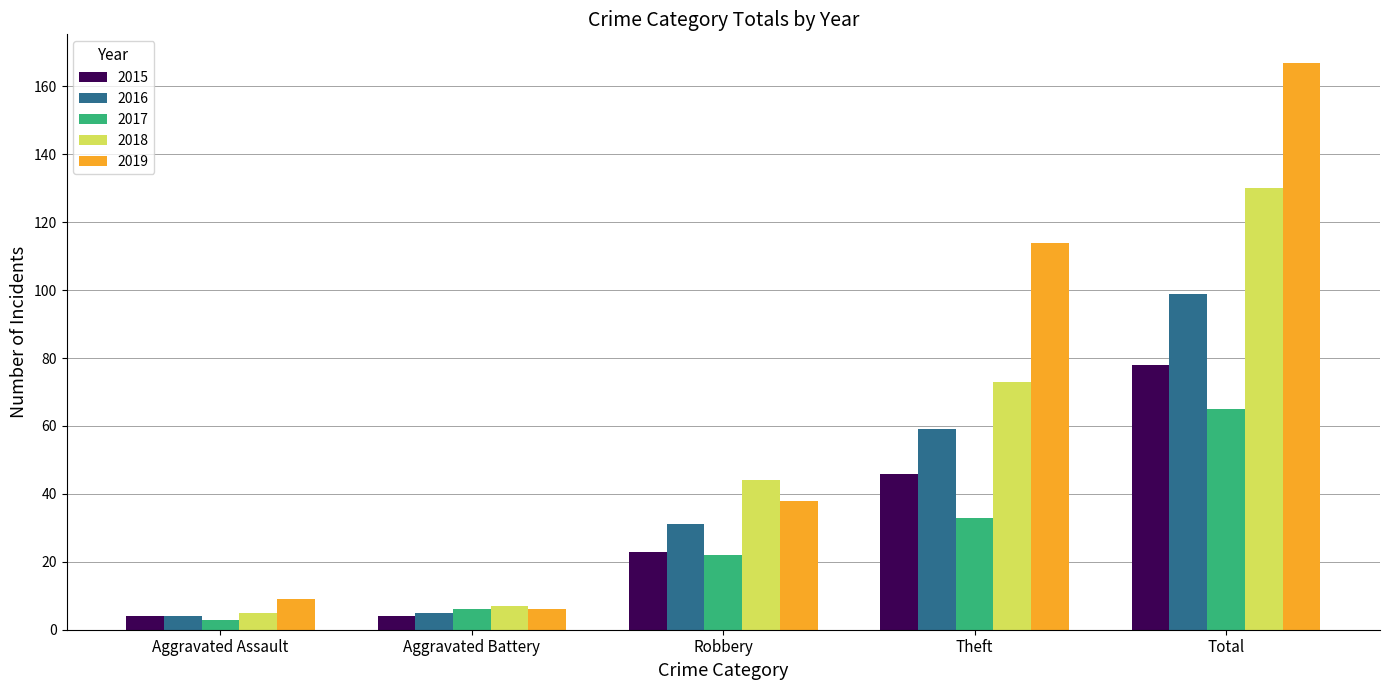

What is the sum of the 2018 values at Aggravated Assault and Robbery?

49